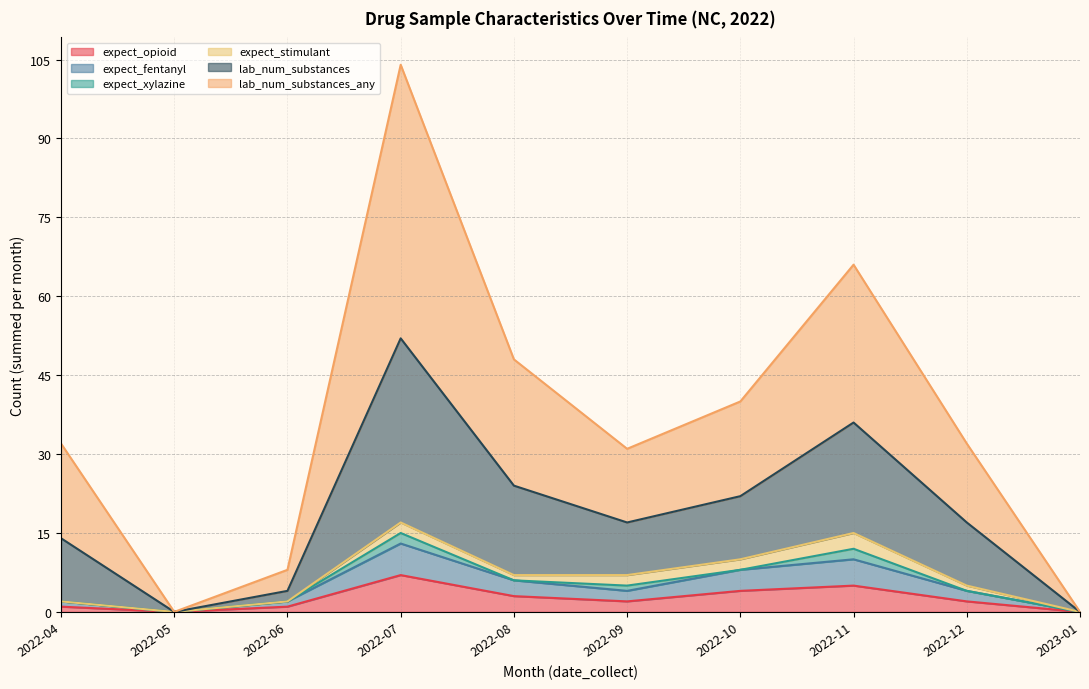

At how many categories does at least one series exceed 61?

2